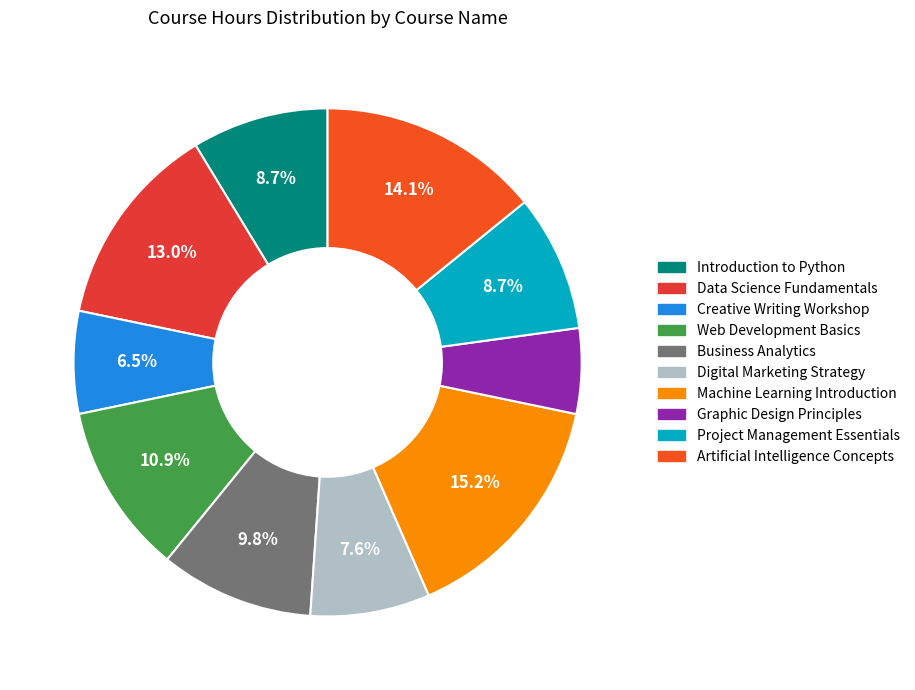

How many segments does this pie chart have?

10